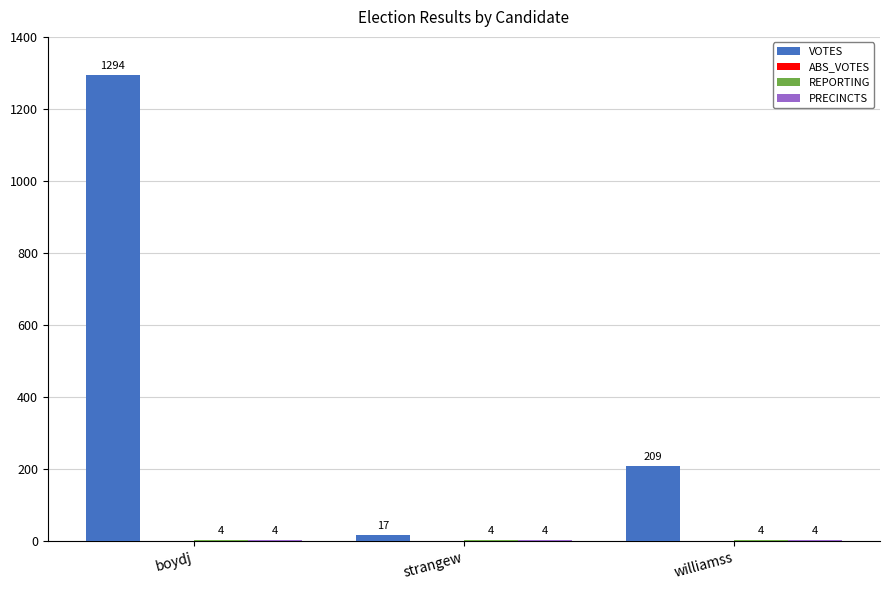

At which category does the chart reach its peak across all series?

boydj